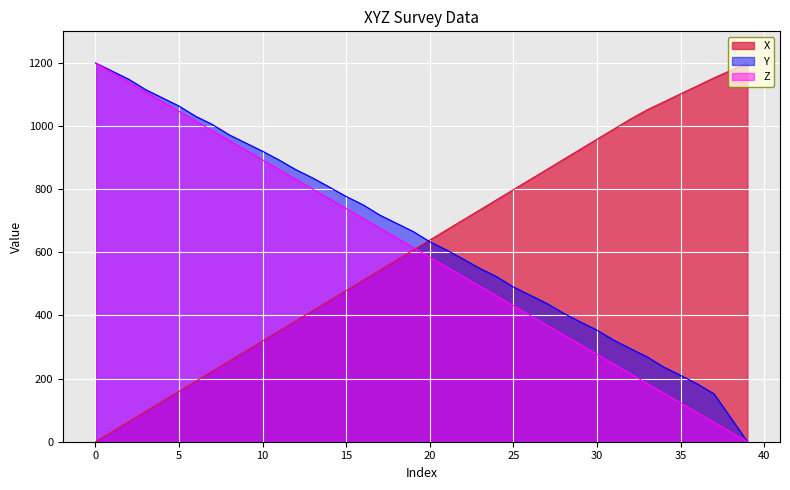

Which series ends up on top after the final intersection of Z and X?

X